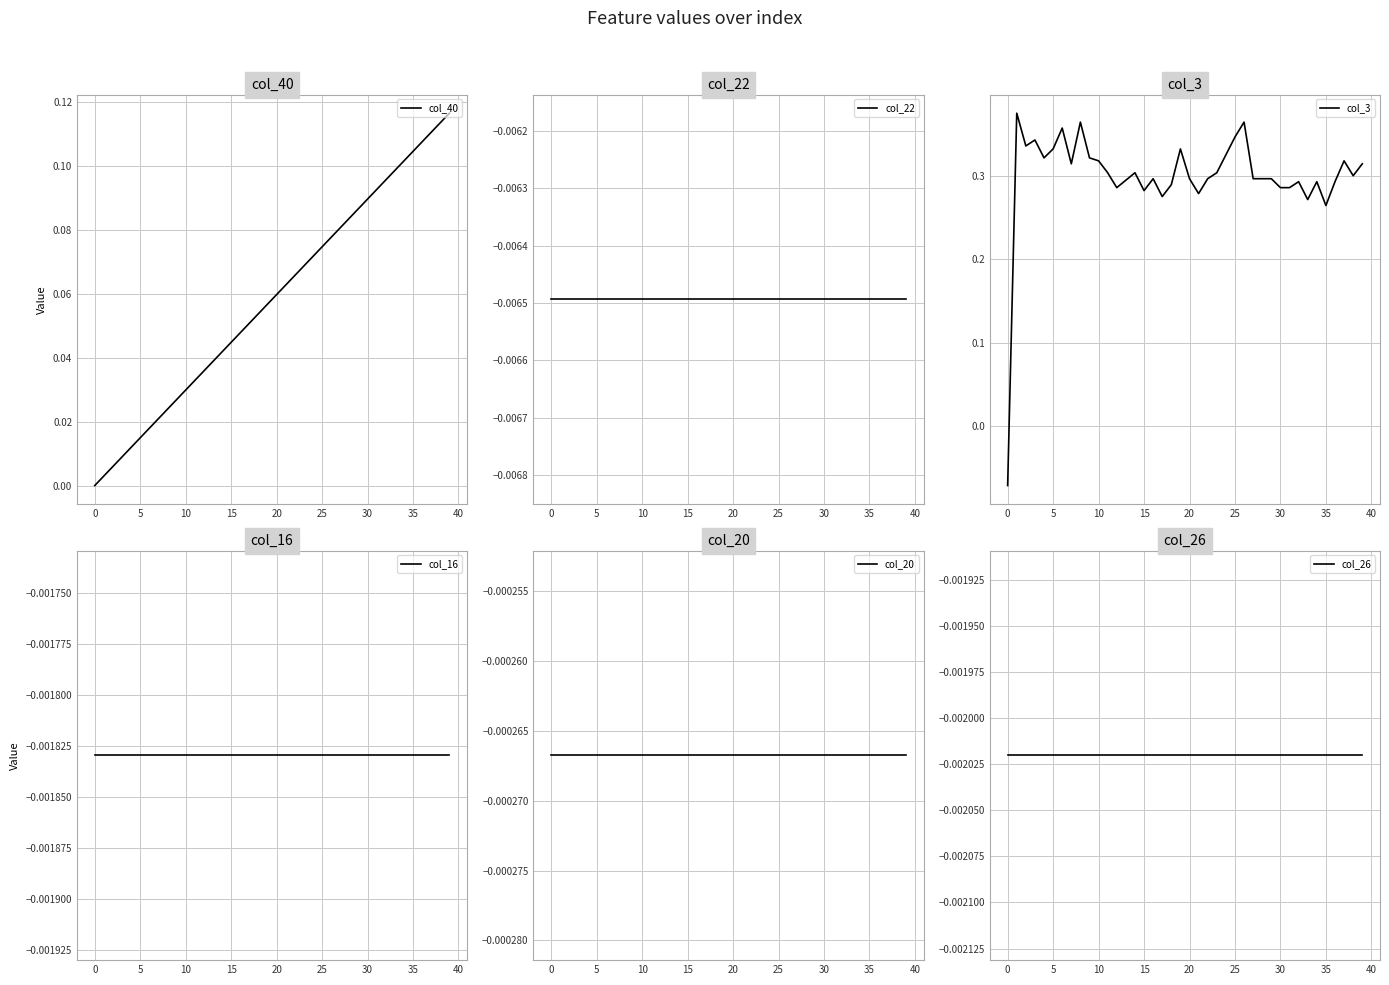

Which has a higher value, 16 or 20?

20